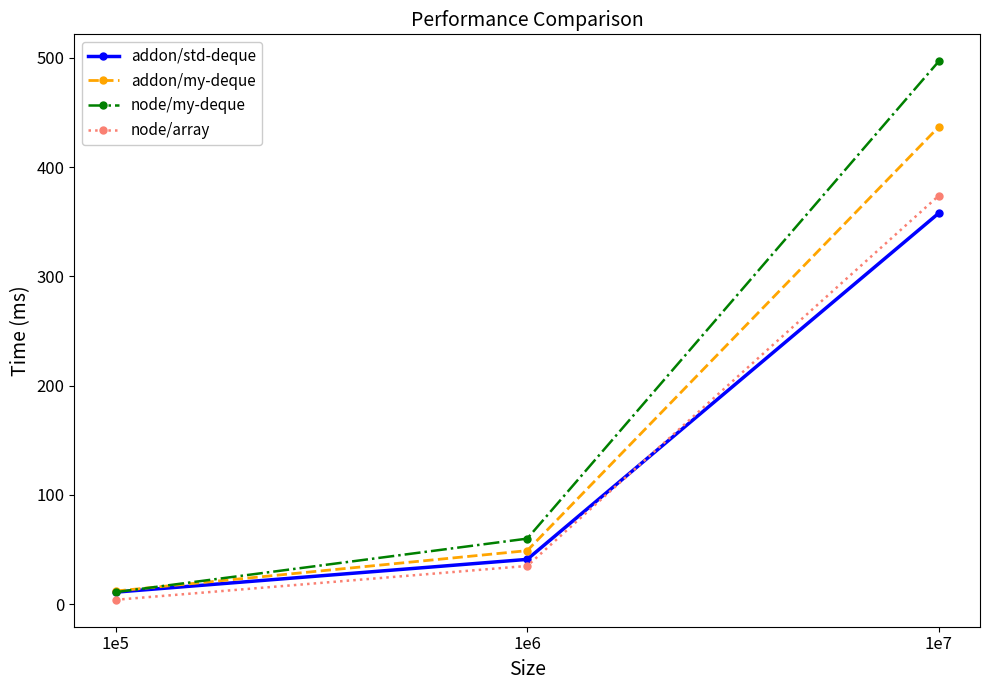

The value of node/my-deque at 1e6 is 26. True or false?

False